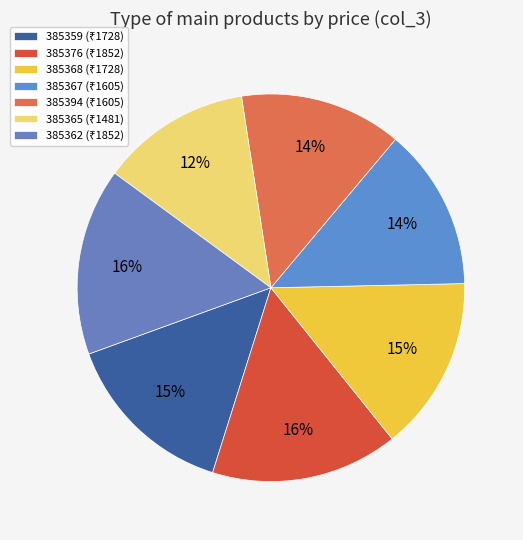

Rank the categories by value from lowest to highest.

385365, 385367, 385394, 385359, 385368, 385376, 385362